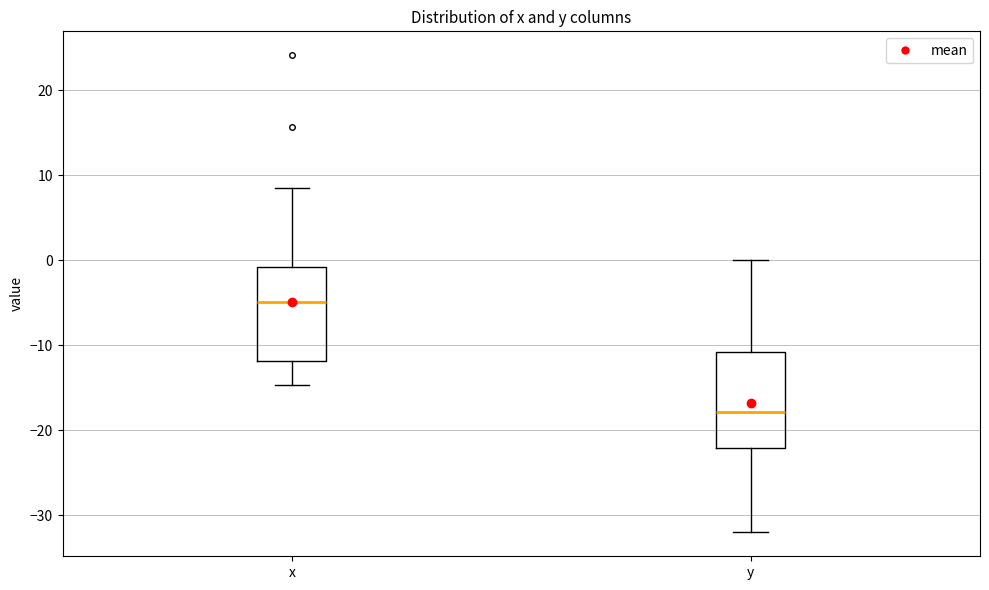

Reading left to right, transcribe this box plot: for each box, give where its median line is, the range the box spans, and where its two whiskers end, as read against the y-axis. The values are not printed on the chart, so give them approximately, as read against the axis.

x: median -5, box -12 to -1, whiskers -15 to 9
y: median -18, box -22 to -11, whiskers -32 to 0